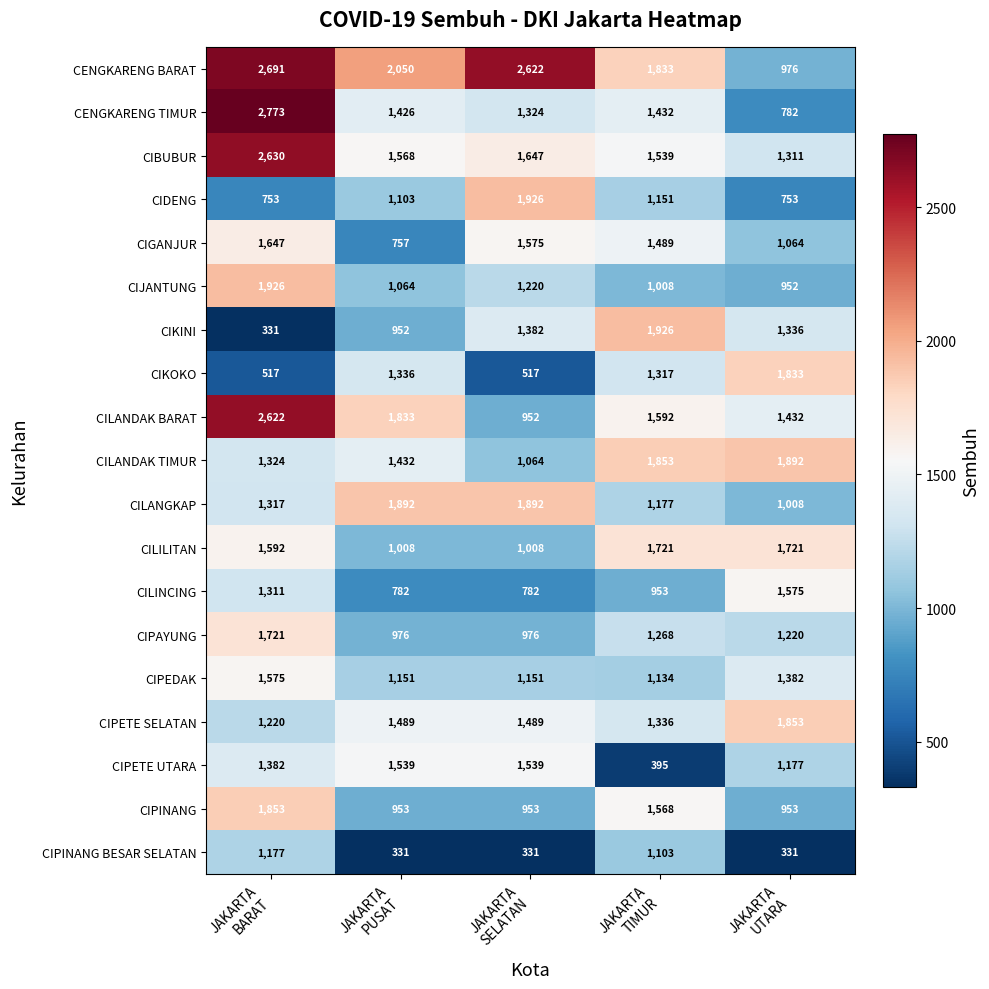

How many CIPINANG values are between 953 and 1568?

4